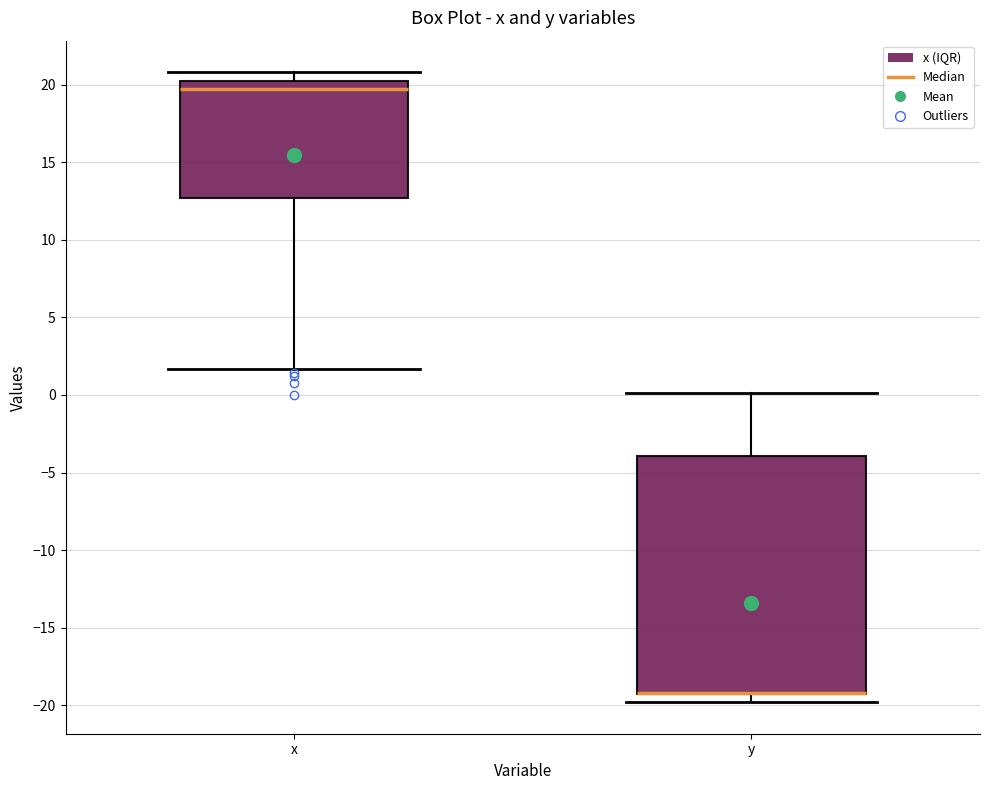

Comparing the boxes themselves (not the whiskers), which one is the tallest?

y